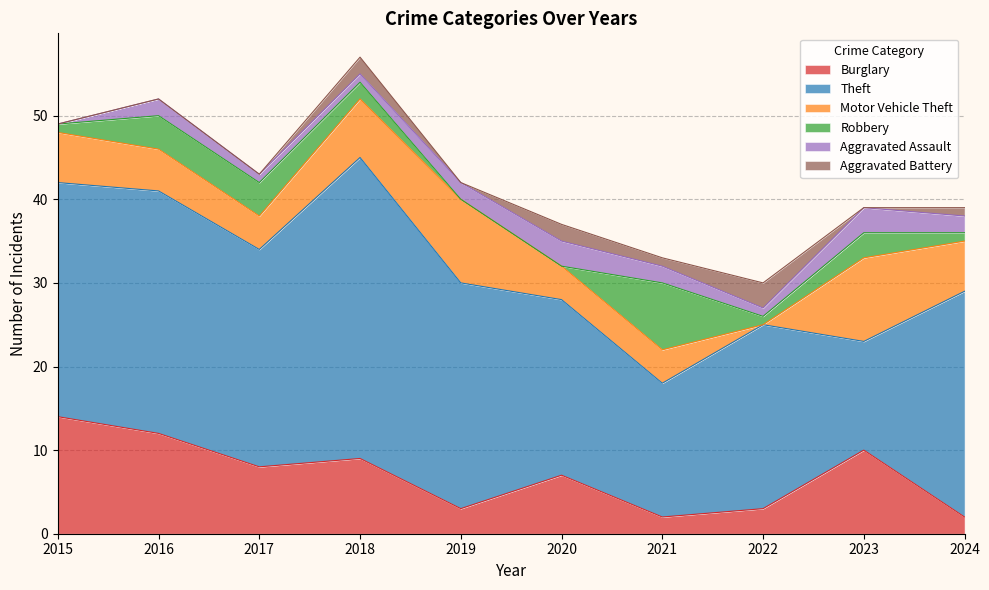

Count the Motor Vehicle Theft values in the range 4 to 7.

7